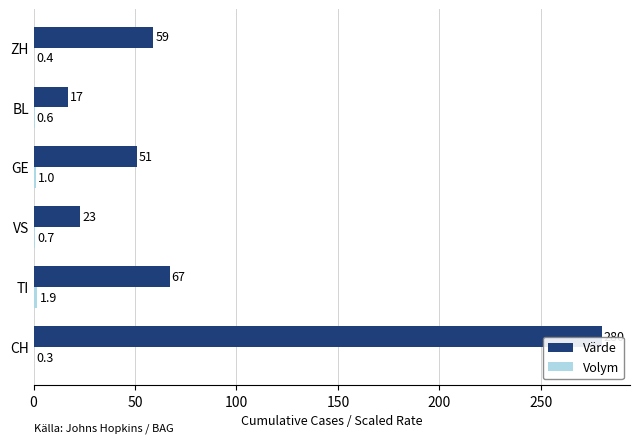

Which series has the largest total across all categories?

Värde